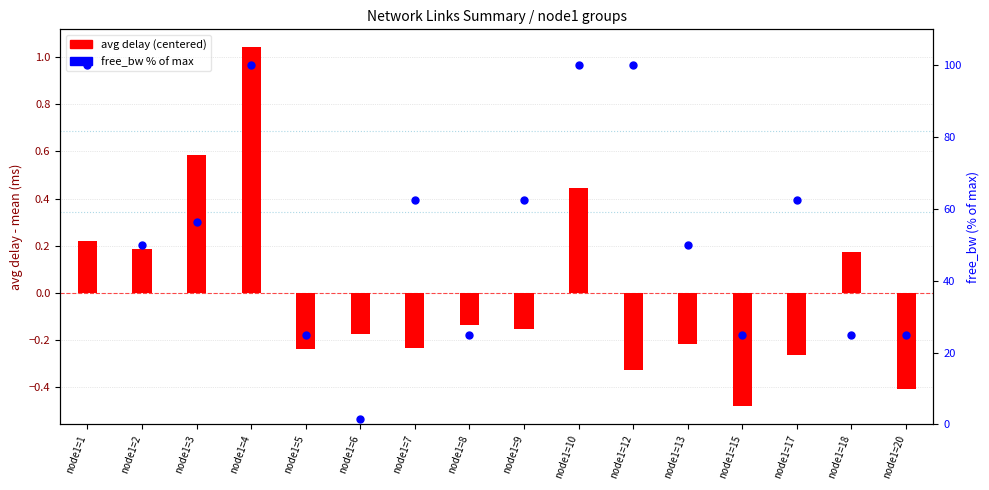

Which series has the largest total across all categories?

free_bw % of max